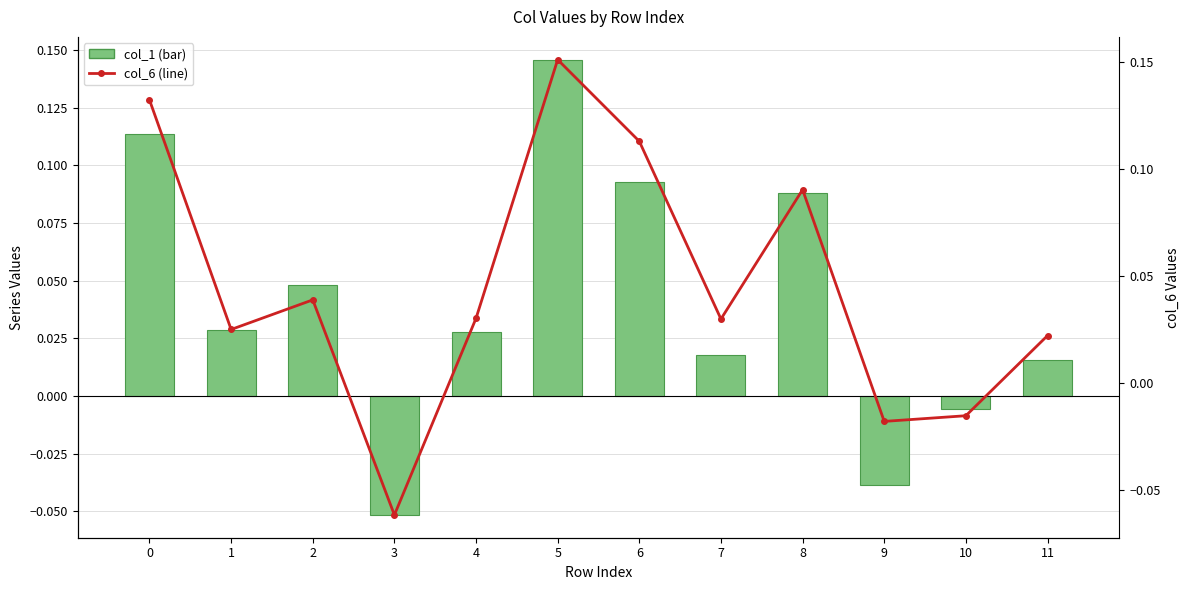

True or false: col_6 has a value of 0.2 at 6.

False